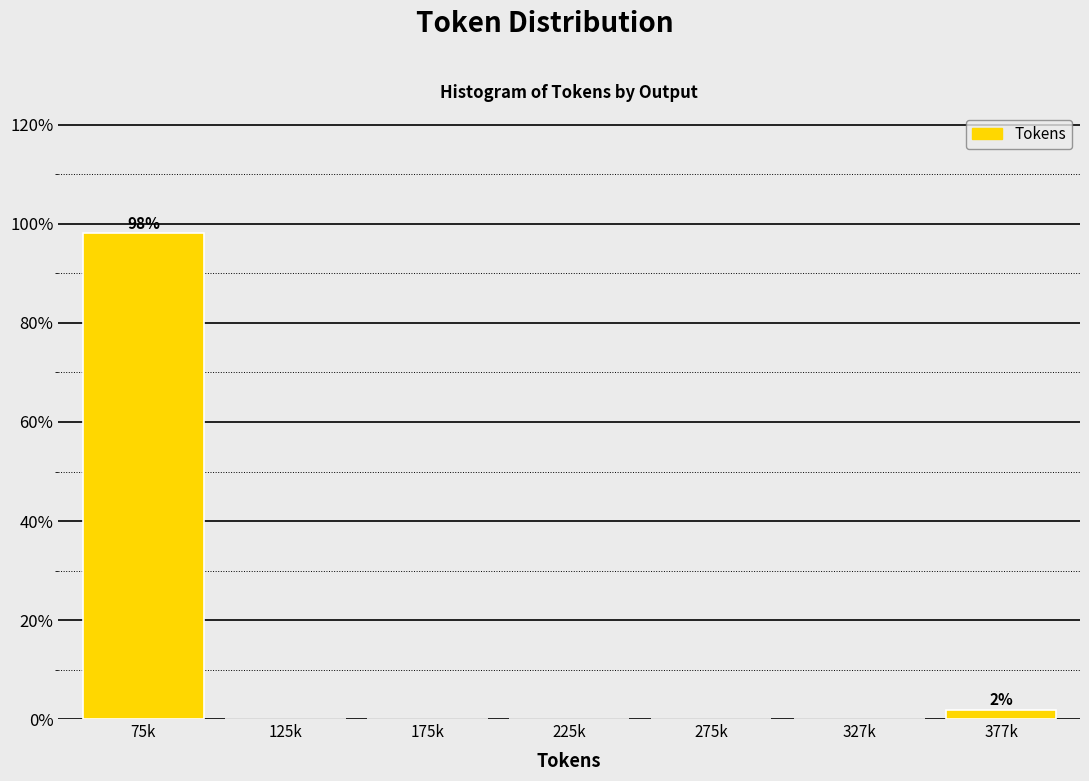

Reading left to right, list all the values displayed in this chart.

75k=98.1	125k=0.0	175k=0.0	225k=0.0	275k=0.0	327k=0.0	377k=1.9